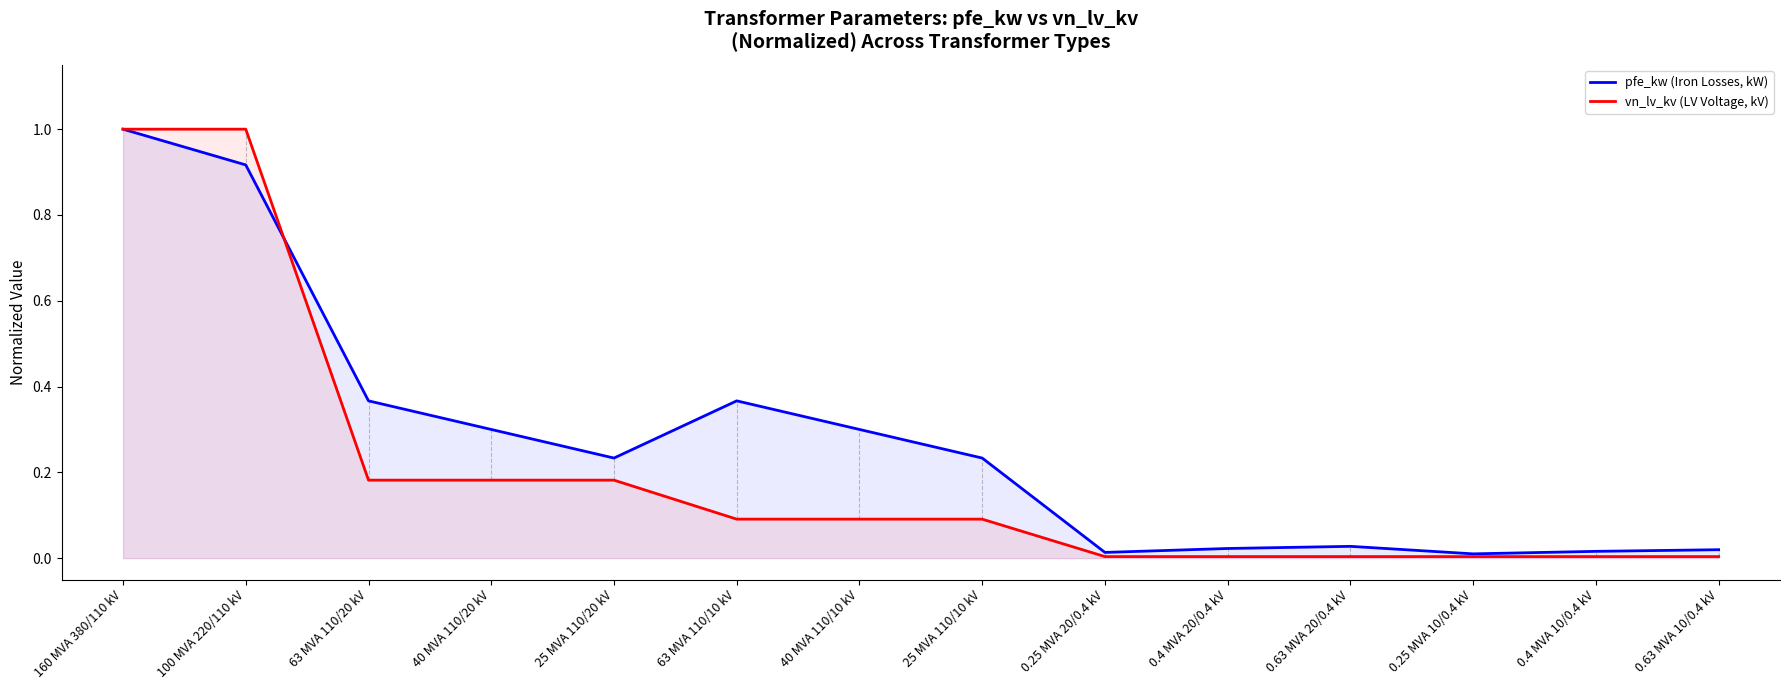

At which category does pfe_kw (Iron Losses, kW) reach its first local peak?

63 MVA 110/10 kV